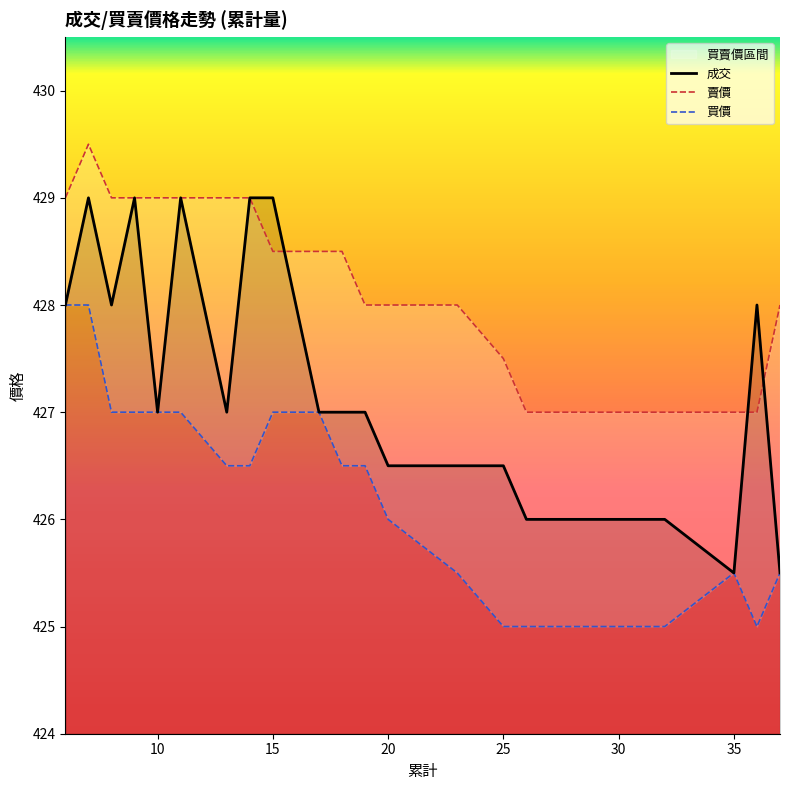

Rank the series by their average value, from lowest to highest.

買價, 成交, 賣價